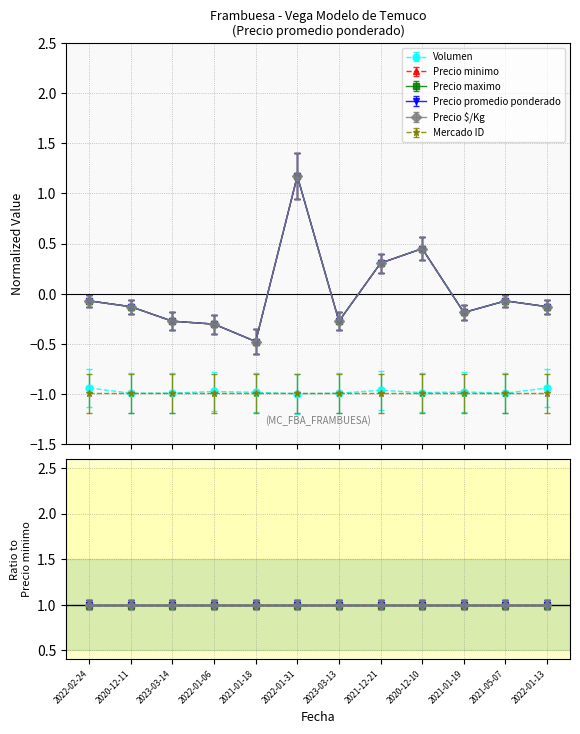

What is the difference between the highest and lowest values at 2020-12-10?

1.4